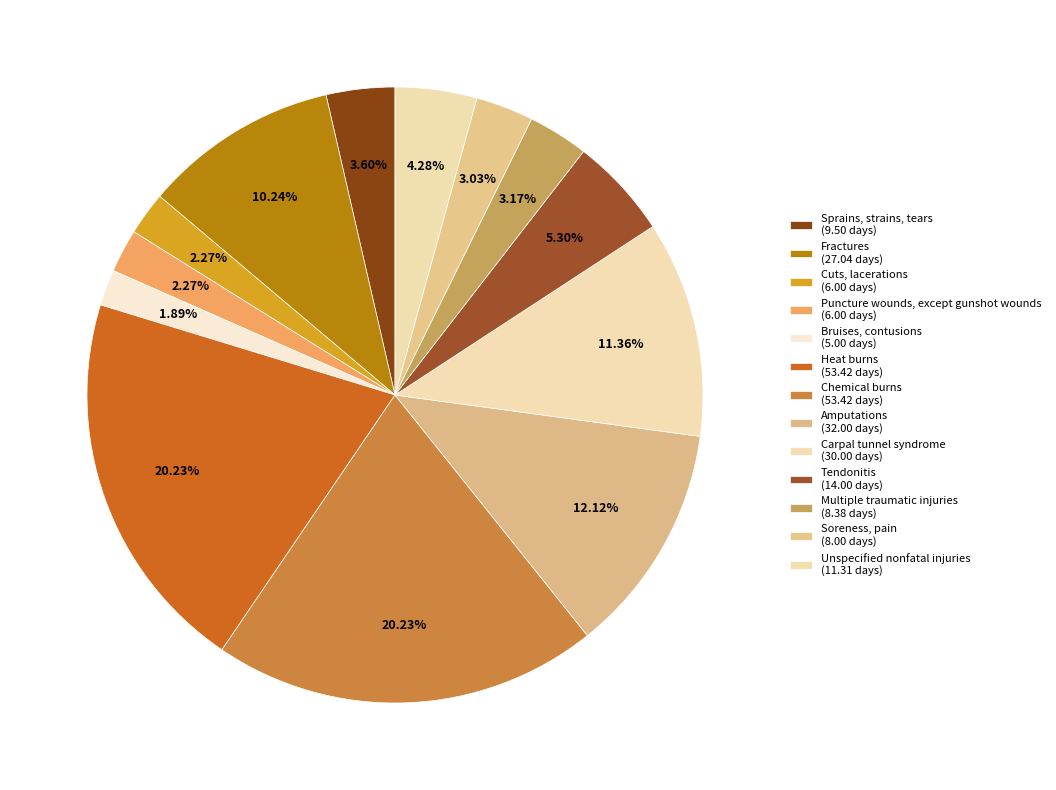

Count the number of slices in the pie.

13